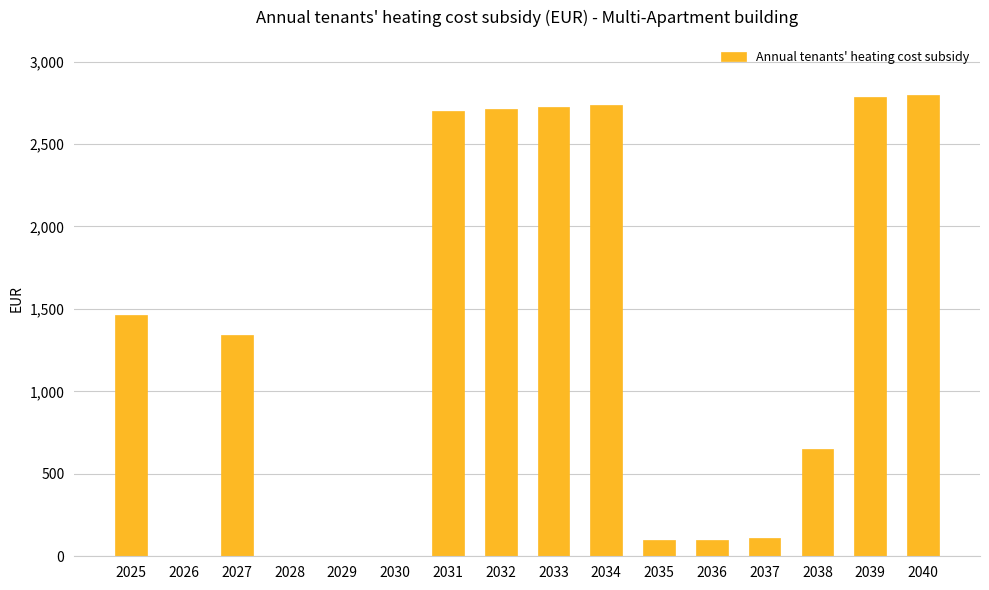

How many categories are shown in the chart?

16